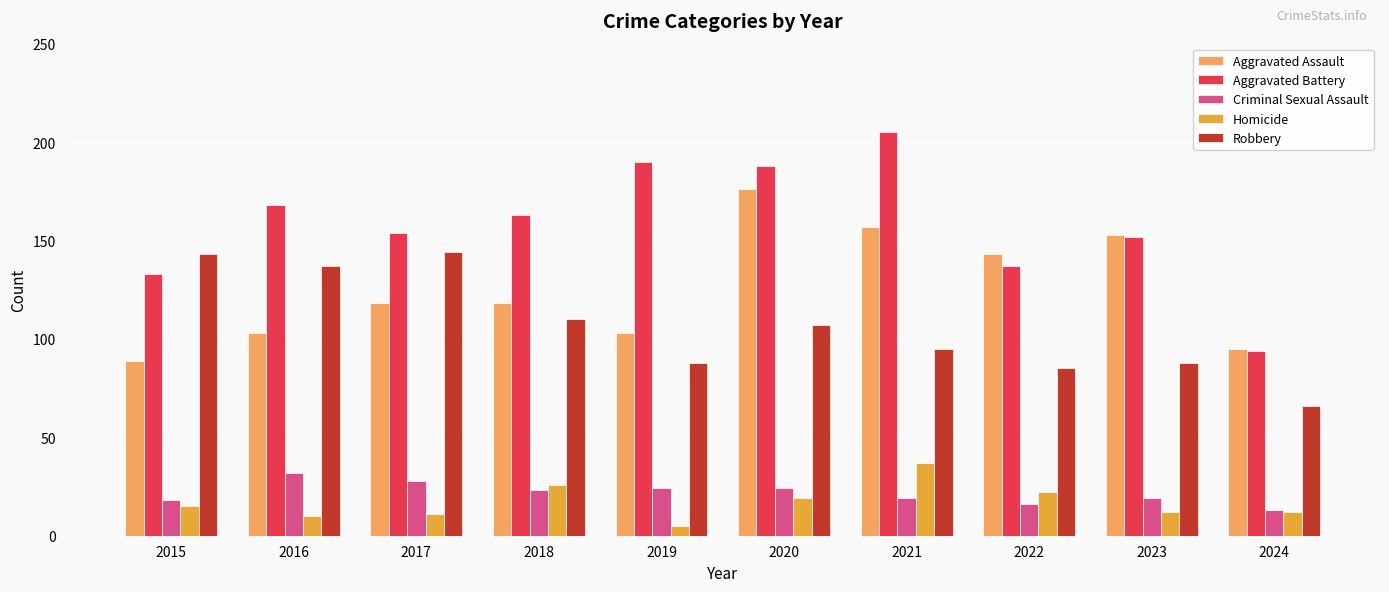

Reading right to left, list all the values displayed in this chart.

Aggravated Assault: 2024=95	2023=153	2022=143	2021=157	2020=176	2019=103	2018=118	2017=118	2016=103	2015=89
Aggravated Battery: 2024=94	2023=152	2022=137	2021=205	2020=188	2019=190	2018=163	2017=154	2016=168	2015=133
Criminal Sexual Assault: 2024=13	2023=19	2022=16	2021=19	2020=24	2019=24	2018=23	2017=28	2016=32	2015=18
Homicide: 2024=12	2023=12	2022=22	2021=37	2020=19	2019=5	2018=26	2017=11	2016=10	2015=15
Robbery: 2024=66	2023=88	2022=85	2021=95	2020=107	2019=88	2018=110	2017=144	2016=137	2015=143